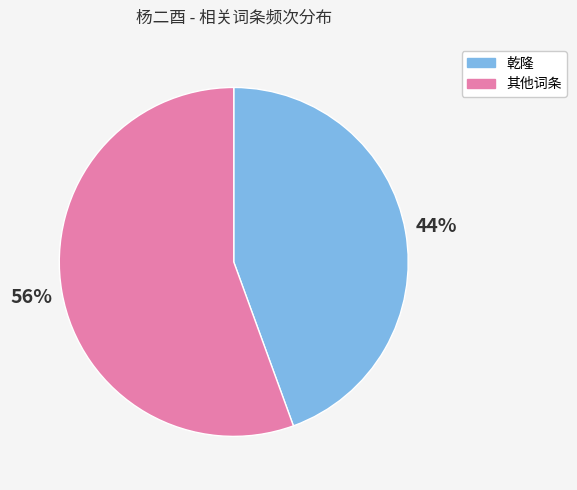

To the nearest percent, what is the average slice percentage?

50%